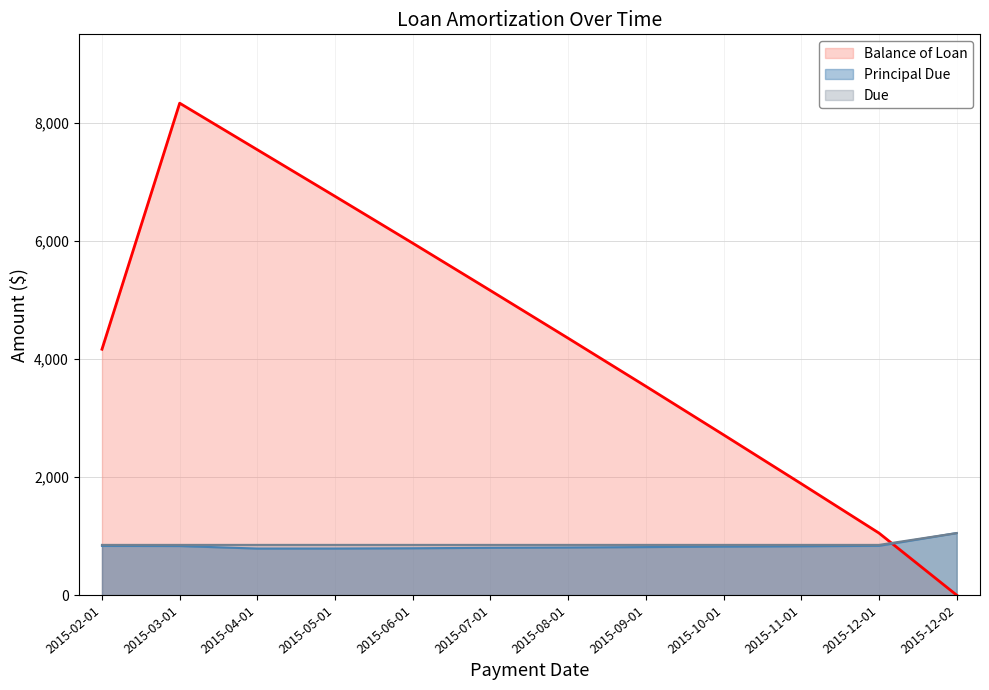

How many lines are shown in the chart?

3